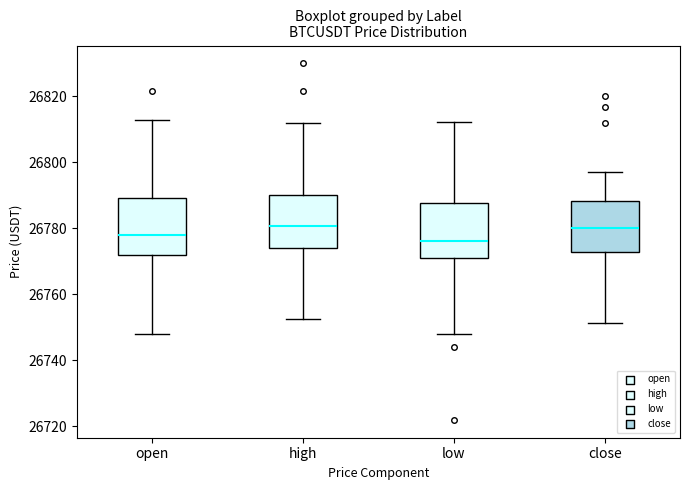

Where is the lower edge of the box for low on the y-axis? The values are not printed on the chart, so give them approximately, as read against the axis.

26770